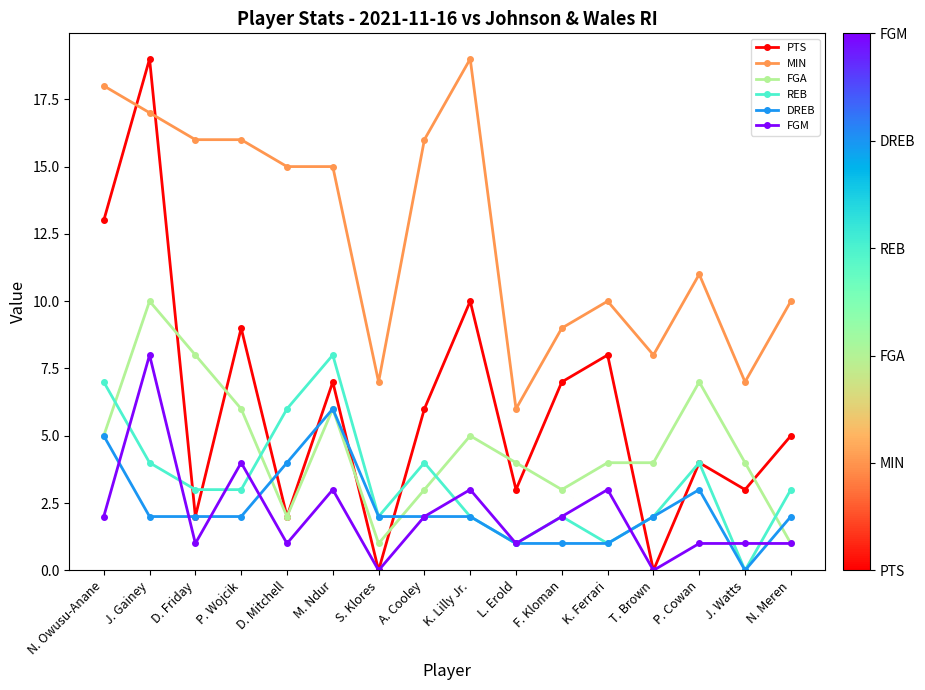

Reading left to right, list all the values displayed in this chart.

PTS: 13	19	2	9	2	7	0	6	10	3	7	8	0	4	3	5
MIN: 18	17	16	16	15	15	7	16	19	6	9	10	8	11	7	10
FGA: 5	10	8	6	2	6	1	3	5	4	3	4	4	7	4	1
REB: 7	4	3	3	6	8	2	4	2	1	2	1	2	4	0	3
DREB: 5	2	2	2	4	6	2	2	2	1	1	1	2	3	0	2
FGM: 2	8	1	4	1	3	0	2	3	1	2	3	0	1	1	1